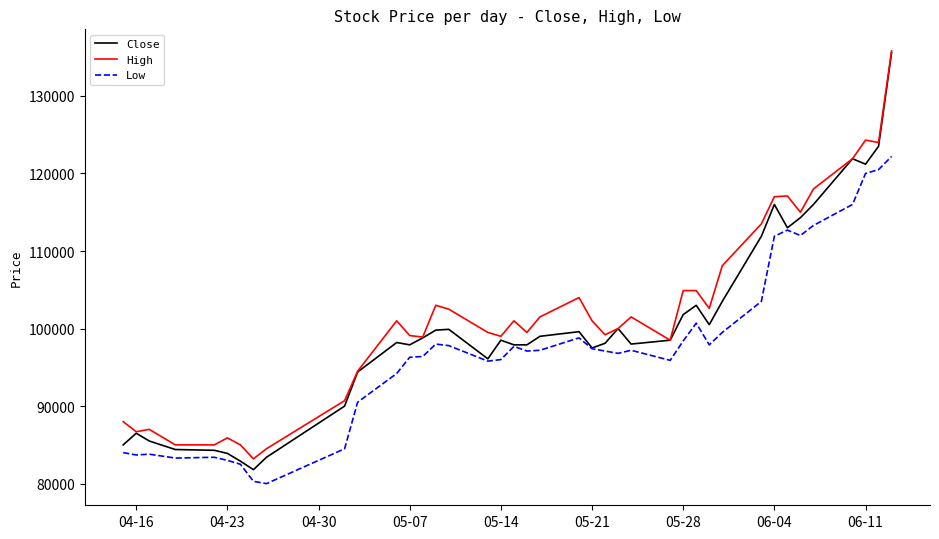

Does the chart display data point markers on the line(s)?

No